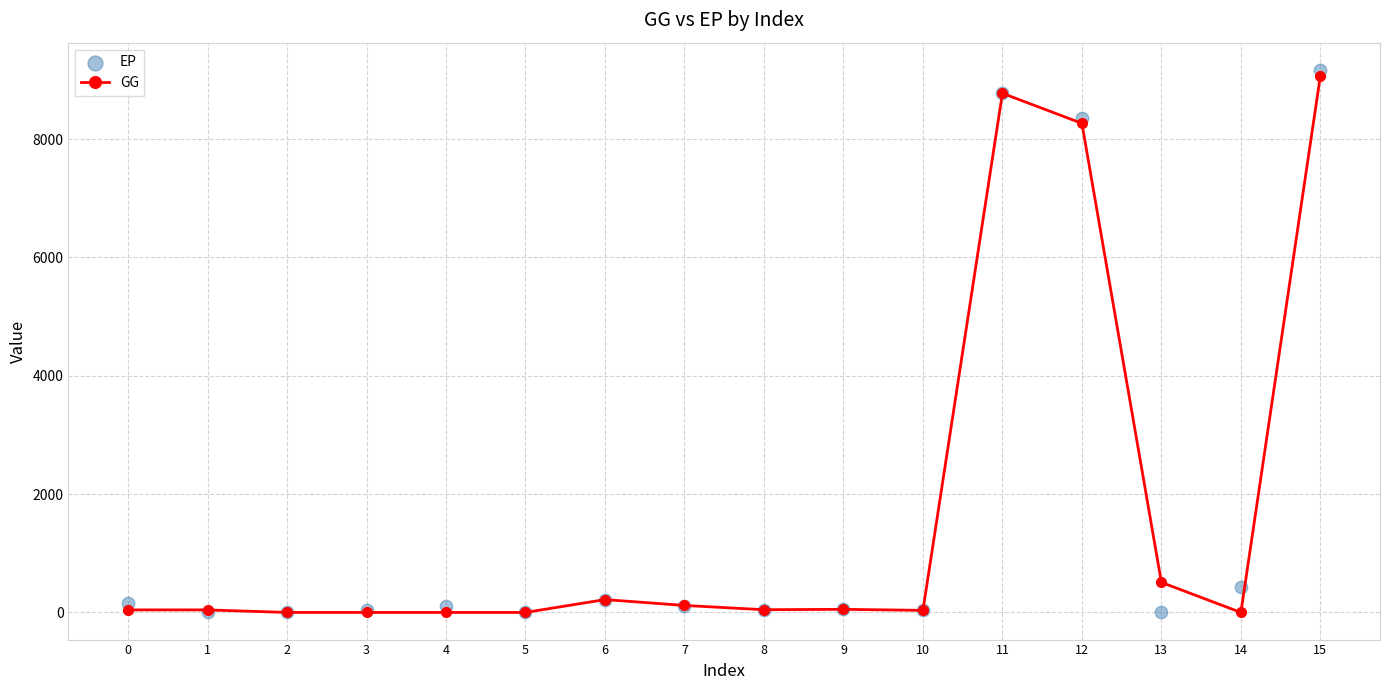

At how many categories does at least one series exceed 927?

3